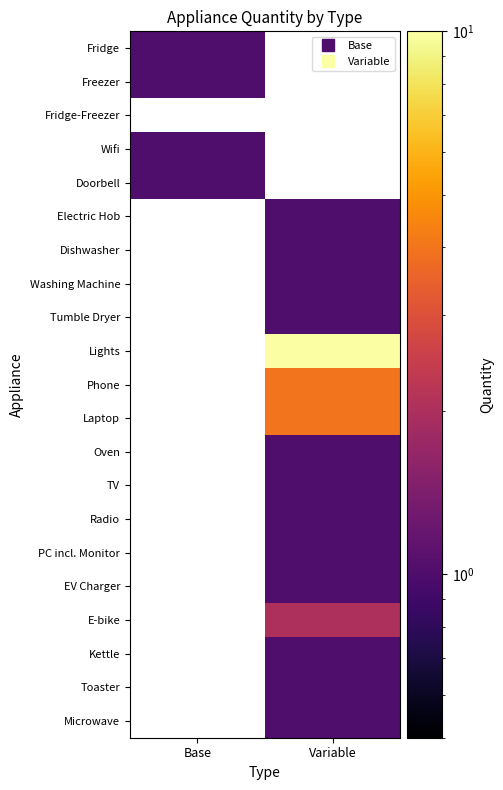

The value of Doorbell at Base is 1.0. True or false?

True